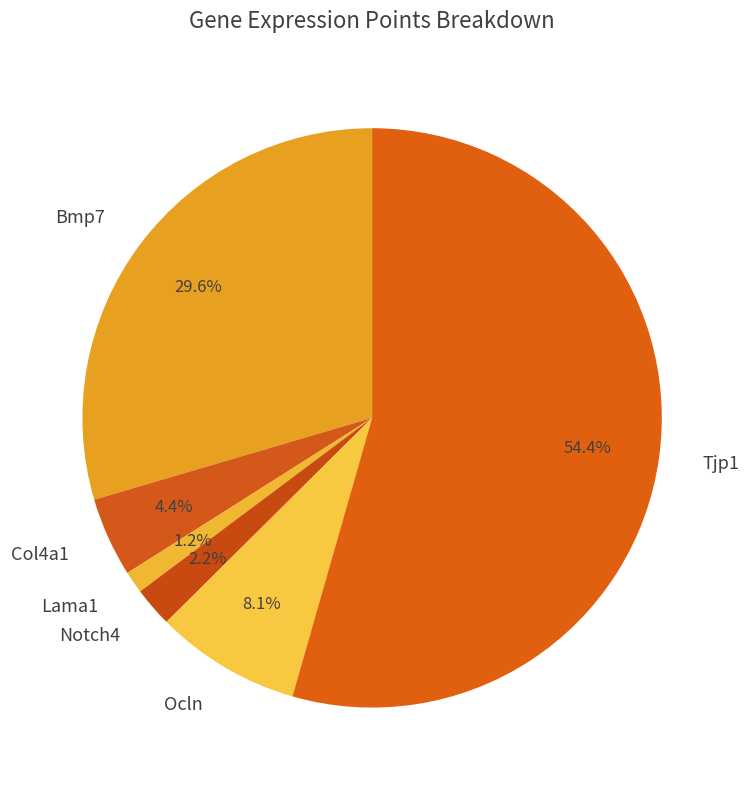

How many slices are in this pie chart?

6